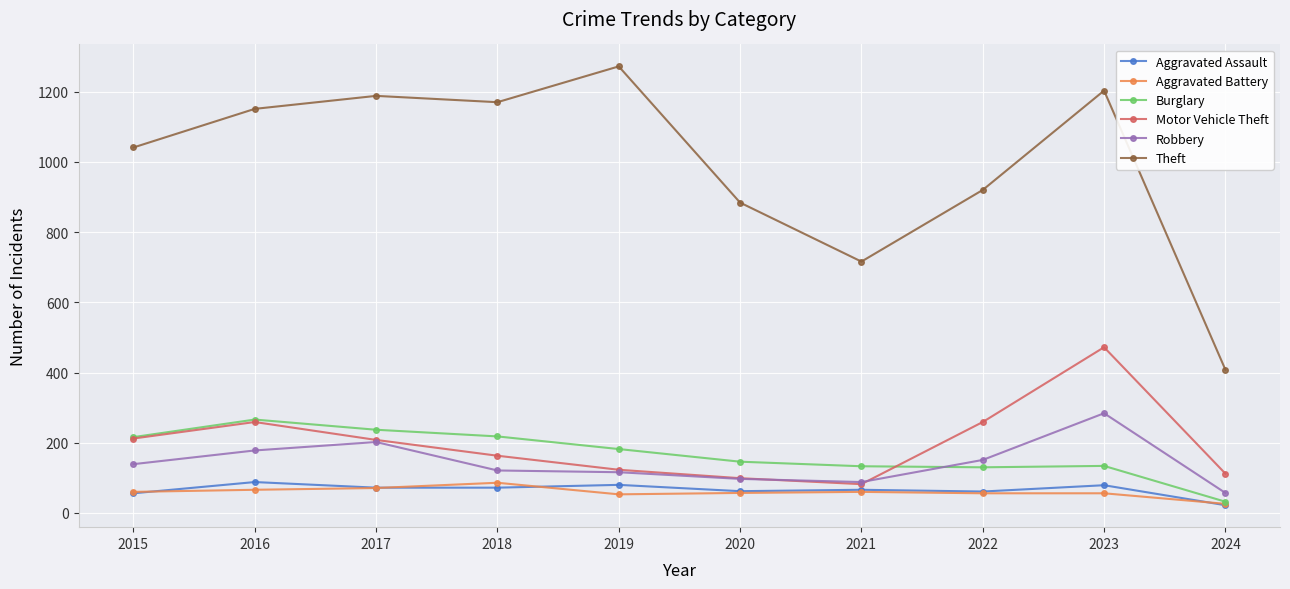

What is the value of the Burglary point at the 3rd from the left?

237